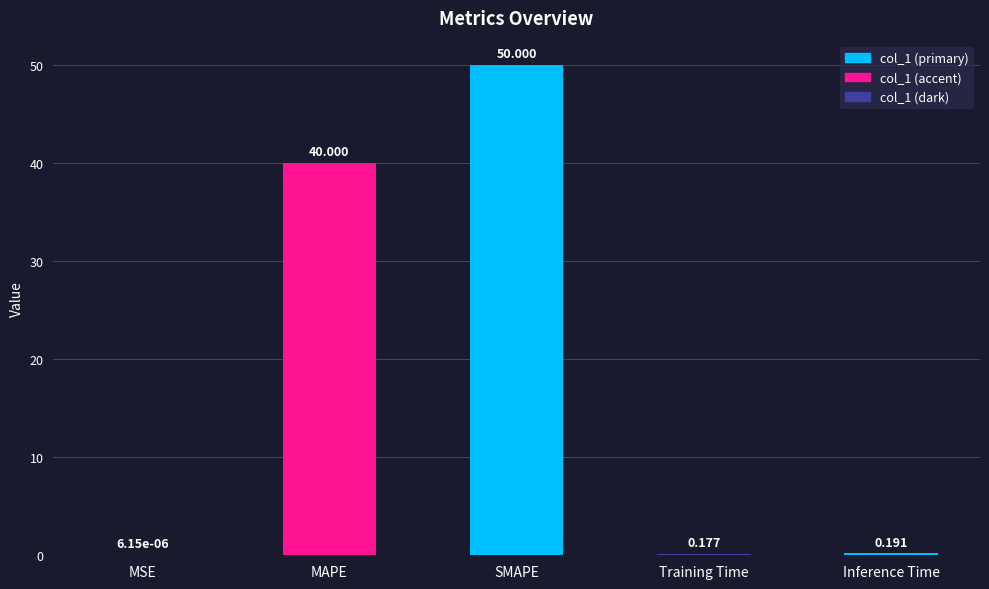

Which category has the highest value across all series?

SMAPE